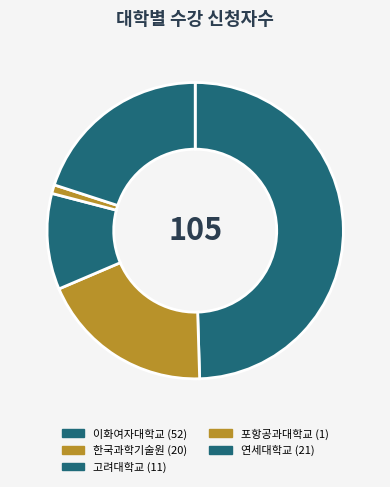

Count the number of slices in the pie.

5